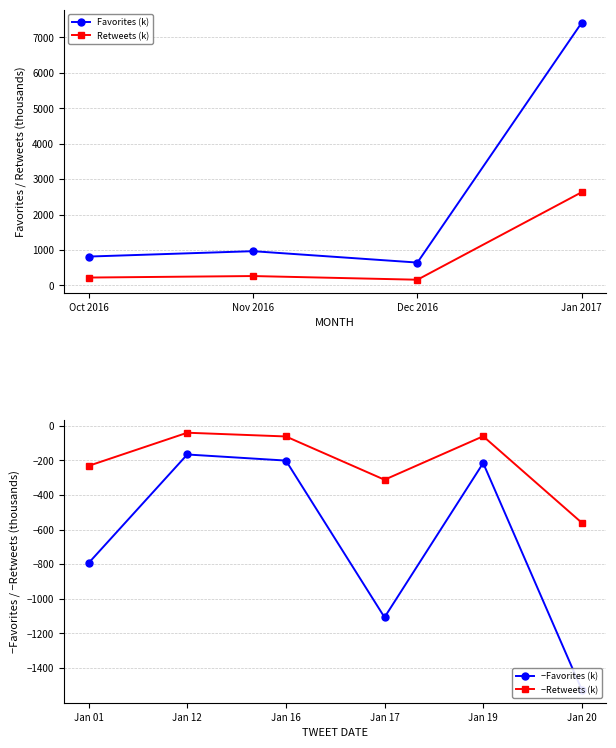

Which label corresponds to the smallest value in the chart?

Jan 20